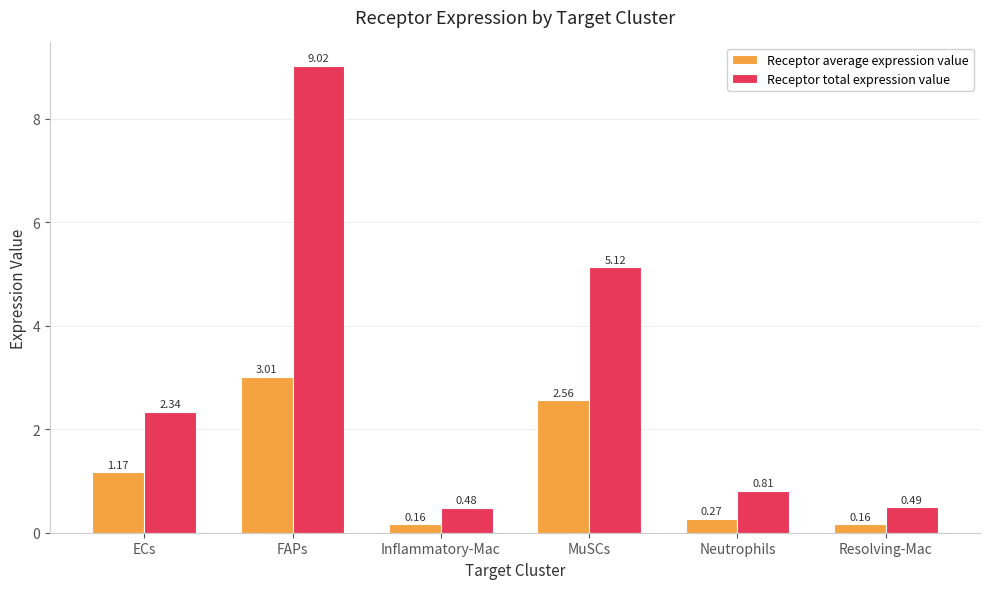

At which label does Receptor average expression value reach its peak?

FAPs